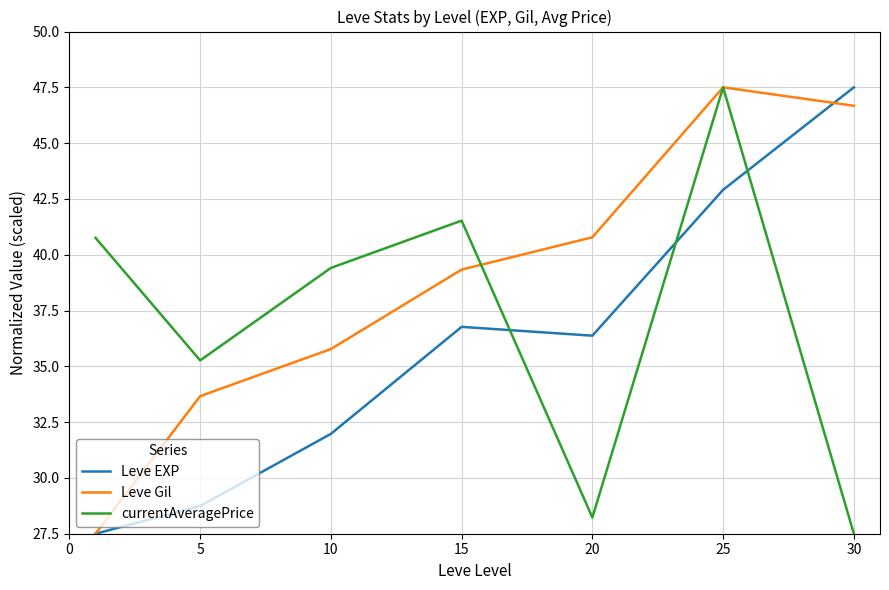

Reading left to right, list all the values displayed in this chart.

Leve EXP: 27.5	28.7	32.0	36.8	36.4	42.9	47.5
Leve Gil: 27.5	33.7	35.8	39.3	40.8	47.5	46.7
currentAveragePrice: 40.8	35.3	39.4	41.5	28.2	47.5	27.5